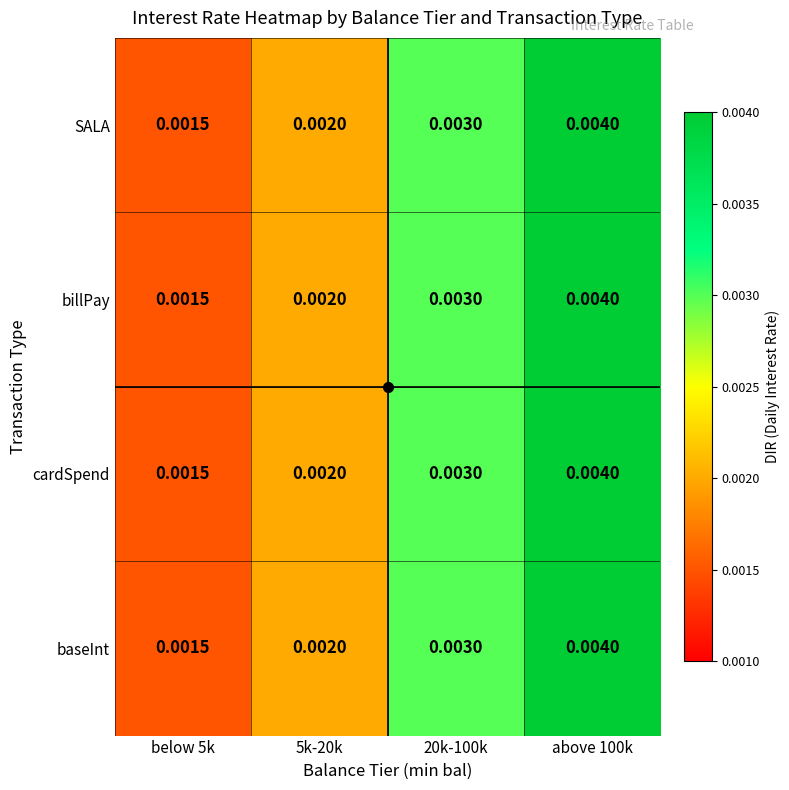

Is the value of SALA at above 100k greater than the value of billPay at below 5k?

Yes